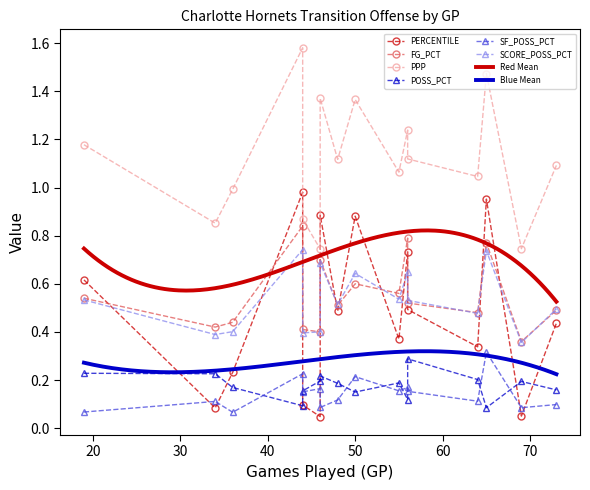

How many interior local peaks does the FG_PCT series have?

3